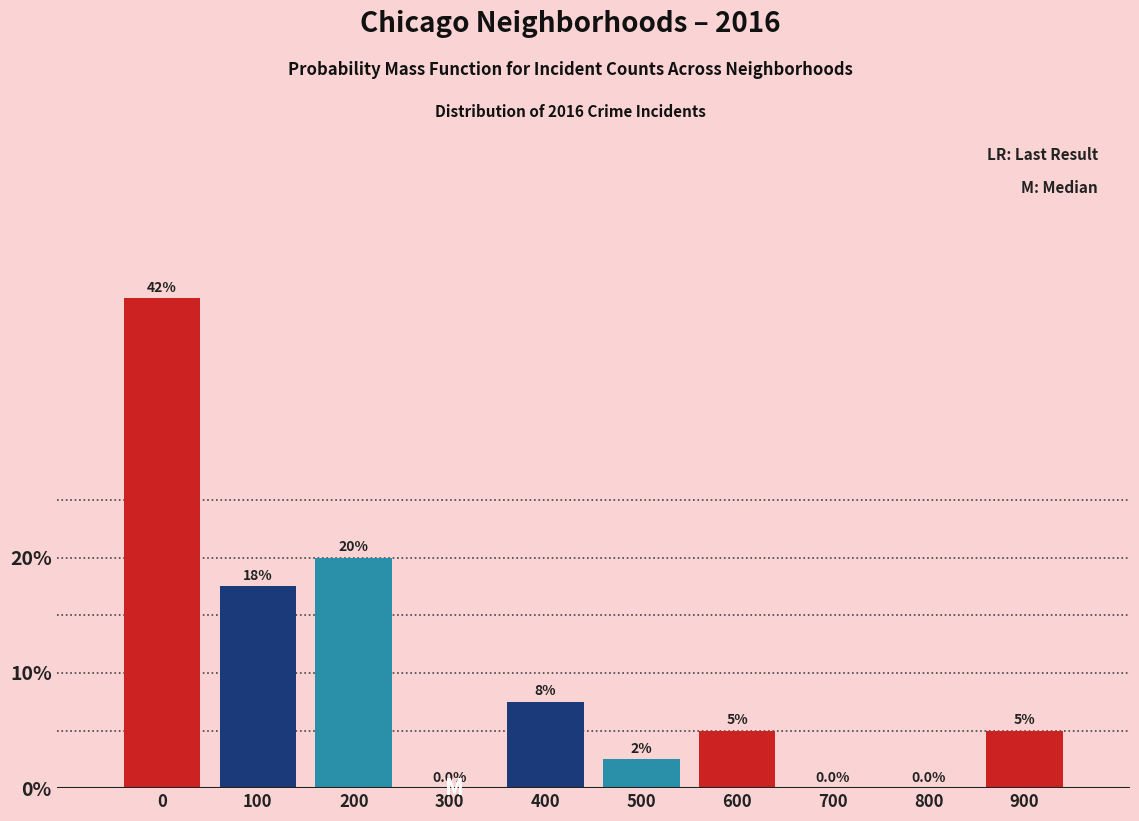

Reading left to right, what are all the values shown in this chart?

0=42.5	100=17.5	200=20.0	300=0.0	400=7.5	500=2.5	600=5.0	700=0.0	800=0.0	900=5.0